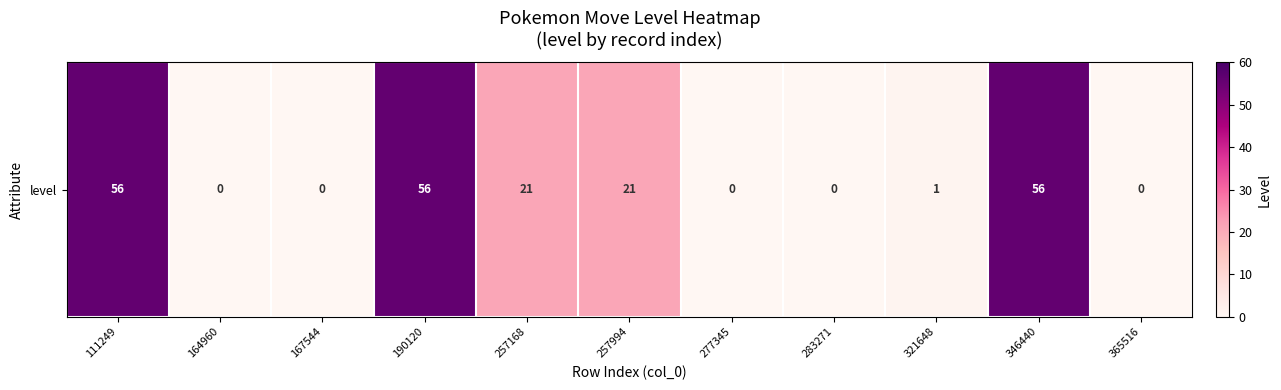

What is the sum of all values?

211